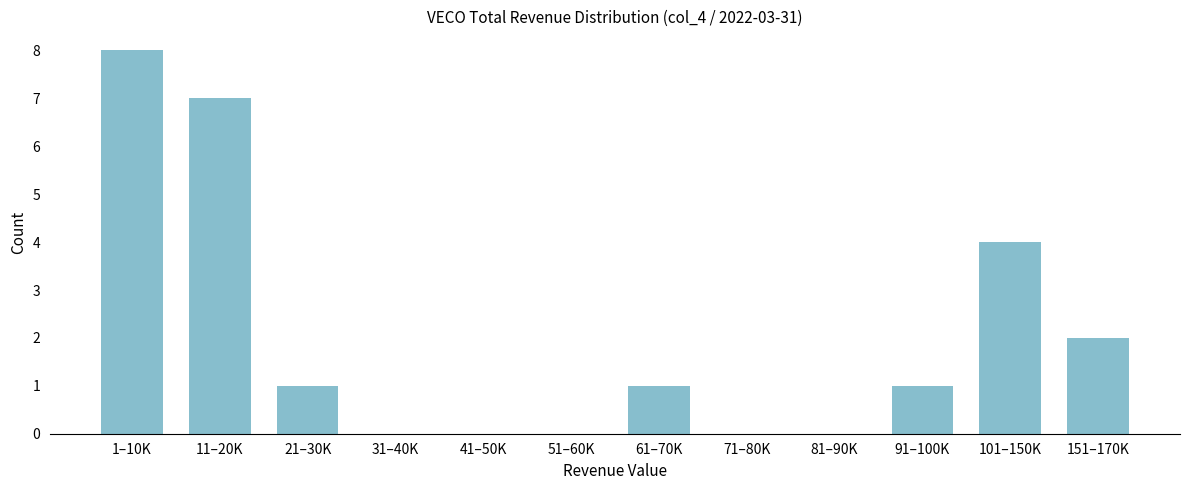

Reading right to left, extract all data points from this chart.

151–170K=2	101–150K=4	91–100K=1	81–90K=0	71–80K=0	61–70K=1	51–60K=0	41–50K=0	31–40K=0	21–30K=1	11–20K=7	1–10K=8